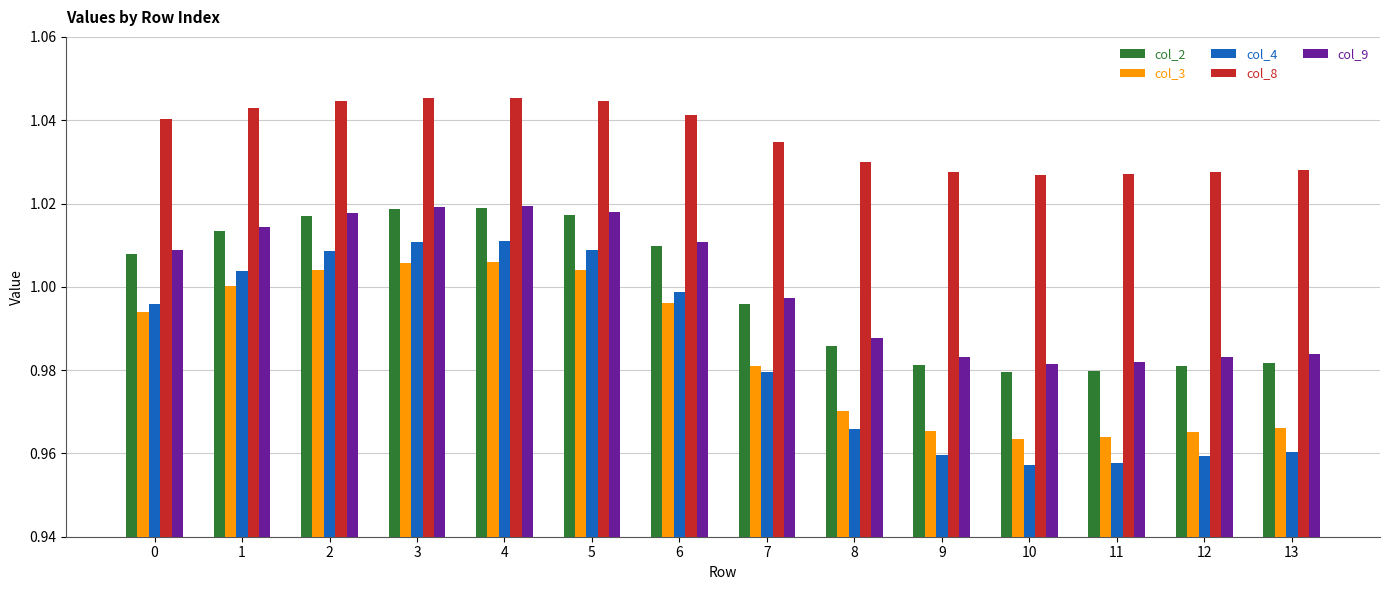

Is it true that col_3 equals 1.0 at 11?

True